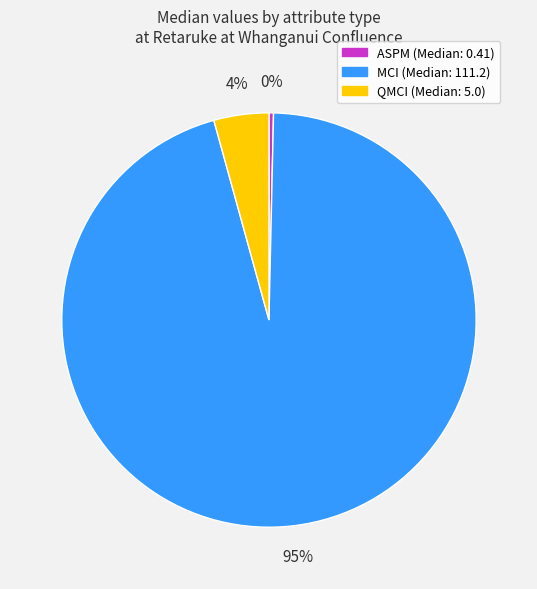

Rank the categories by value from highest to lowest.

MCI, QMCI, ASPM